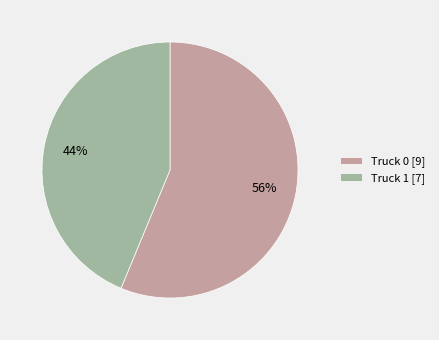

Between Truck 0 and Truck 1, which is larger?

Truck 0